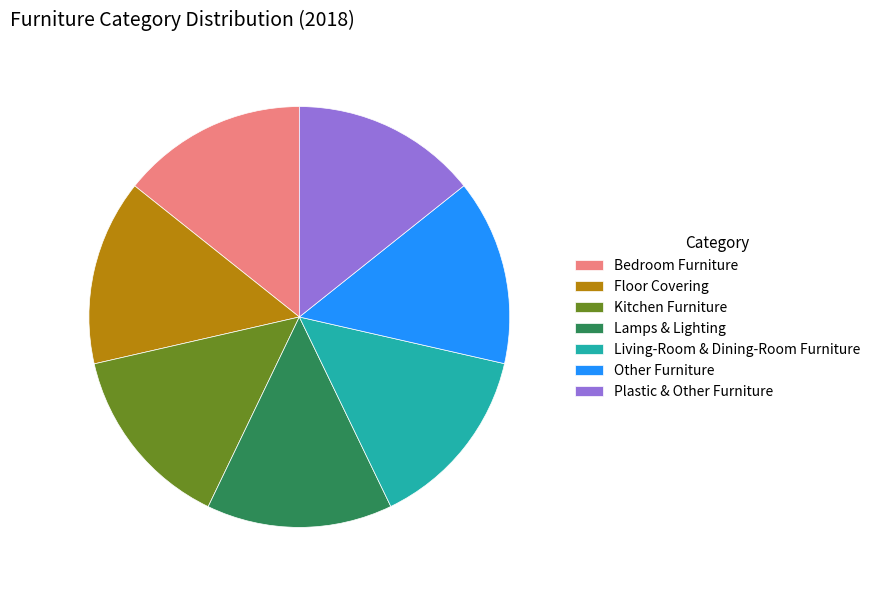

Combined, do Lamps & Lighting and Bedroom Furniture account for over 50%?

No